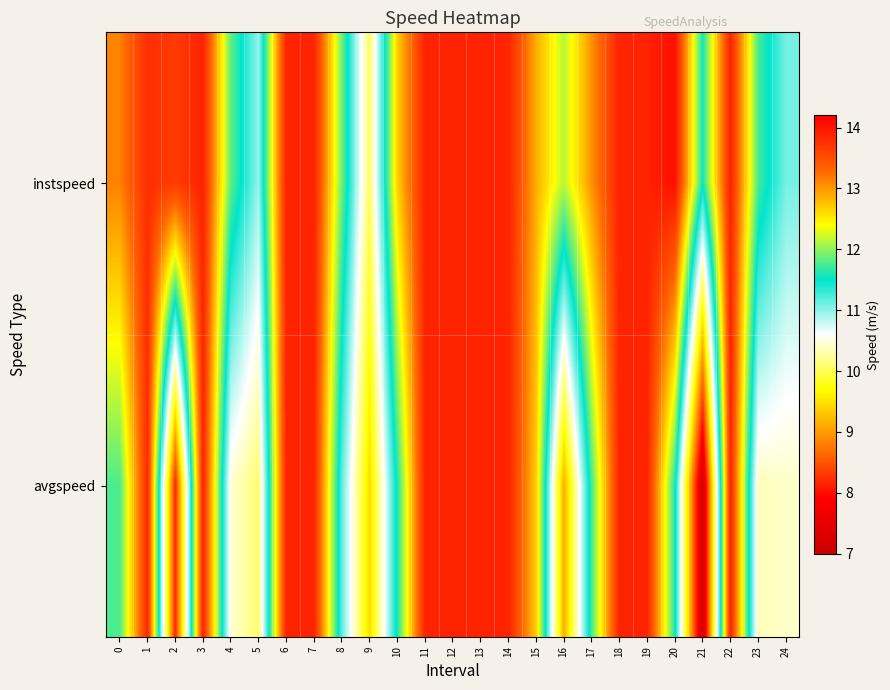

Between 11 and 22, which is larger?

11